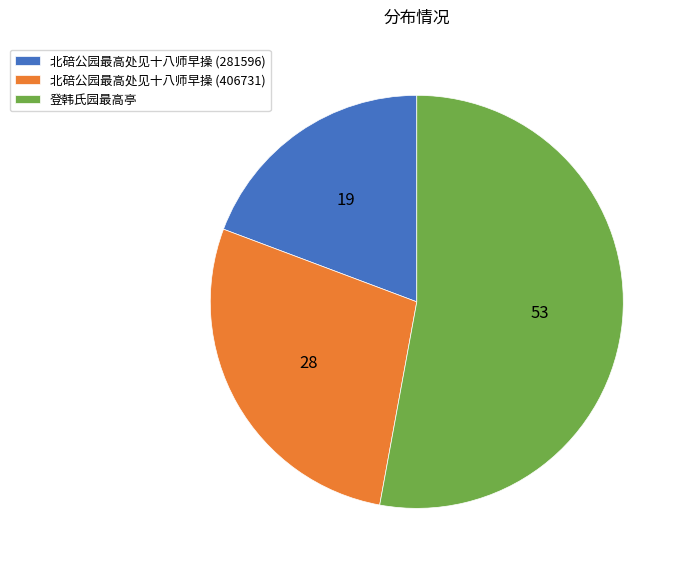

Which slice is the largest?

登韩氏园最高亭